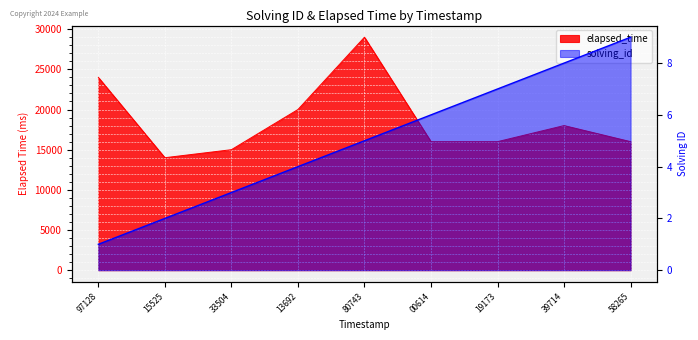

Which category has the lowest value across all series?

97128